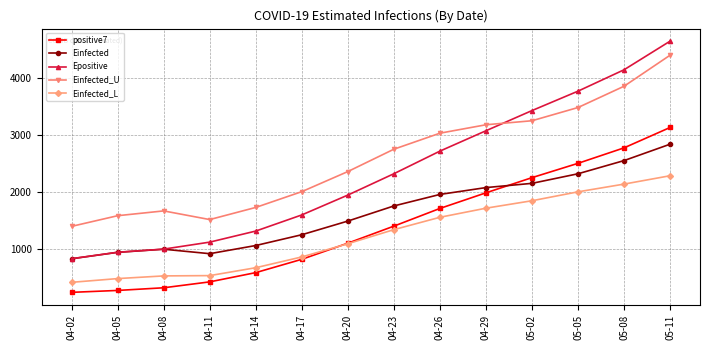

Rank the series at 05-11 from highest to lowest value.

Epositive, Einfected_U, positive7, Einfected, Einfected_L